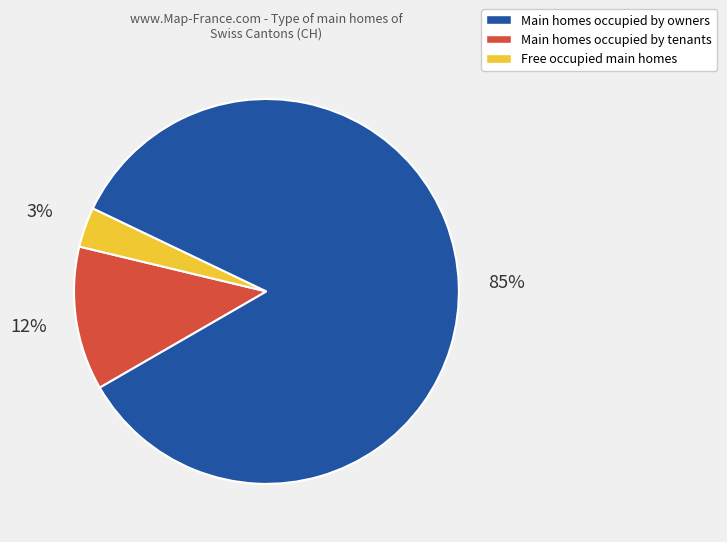

How many segments does this pie chart have?

3